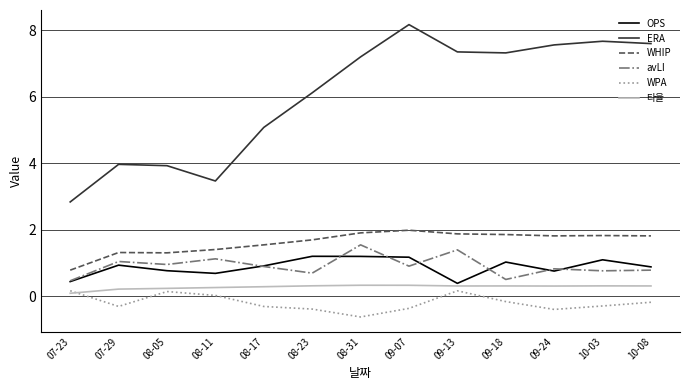

True or false: avLI has a value of 2.5 at 08-31.

False